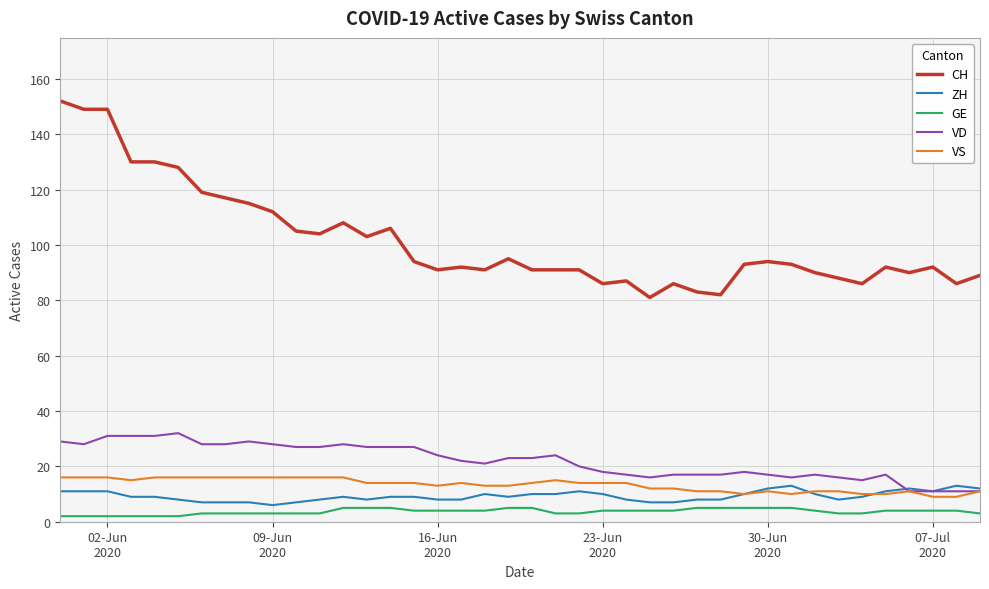

What are all the series names shown in the legend?

CH, ZH, GE, VD, VS